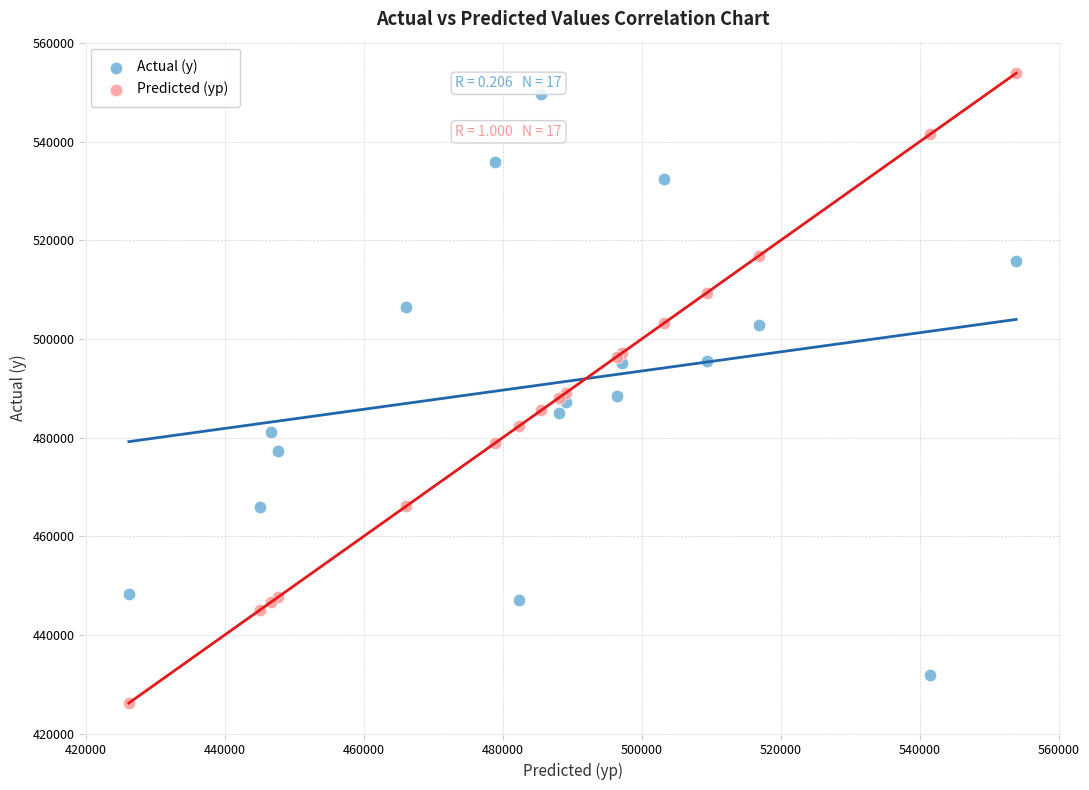

What is the X range (max minus min) for the scatter plot?

127656.1